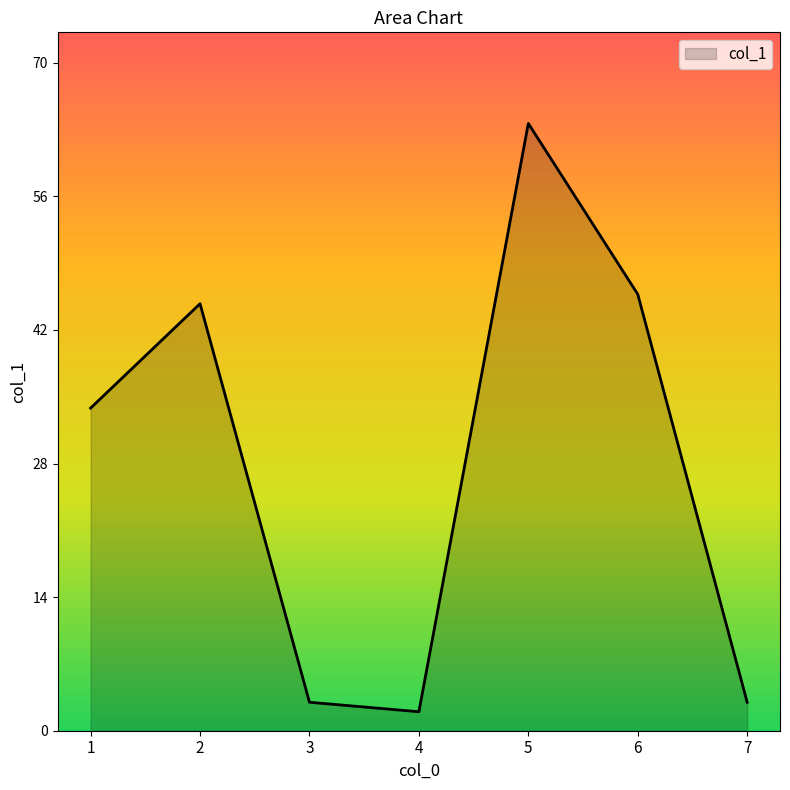

The chart shows a value of 60 at 6. True or false?

False